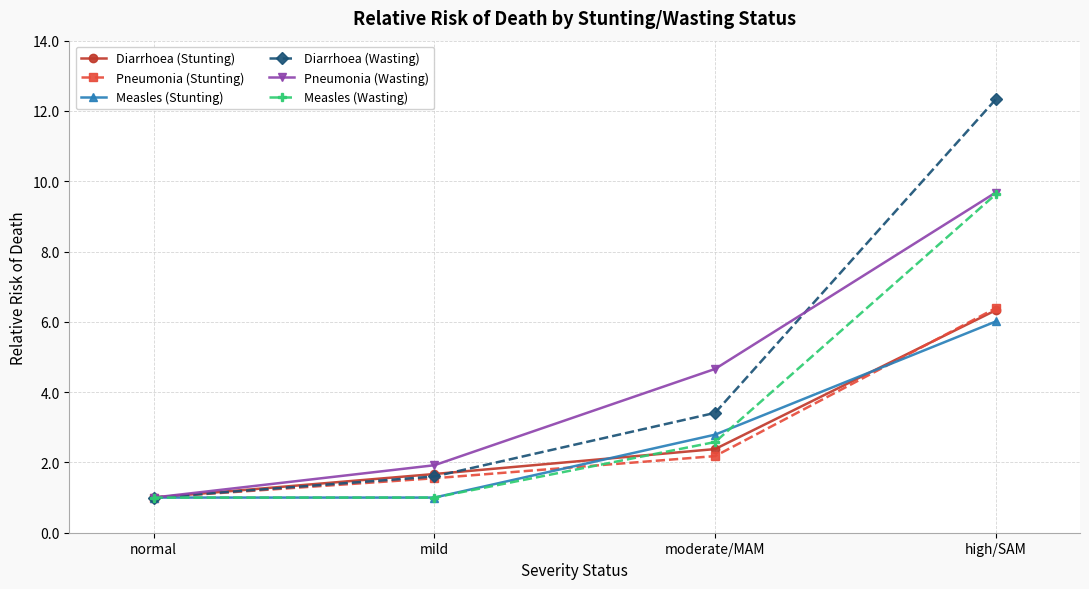

At which label is Diarrhoea (Stunting) closest to 3?

moderate/MAM